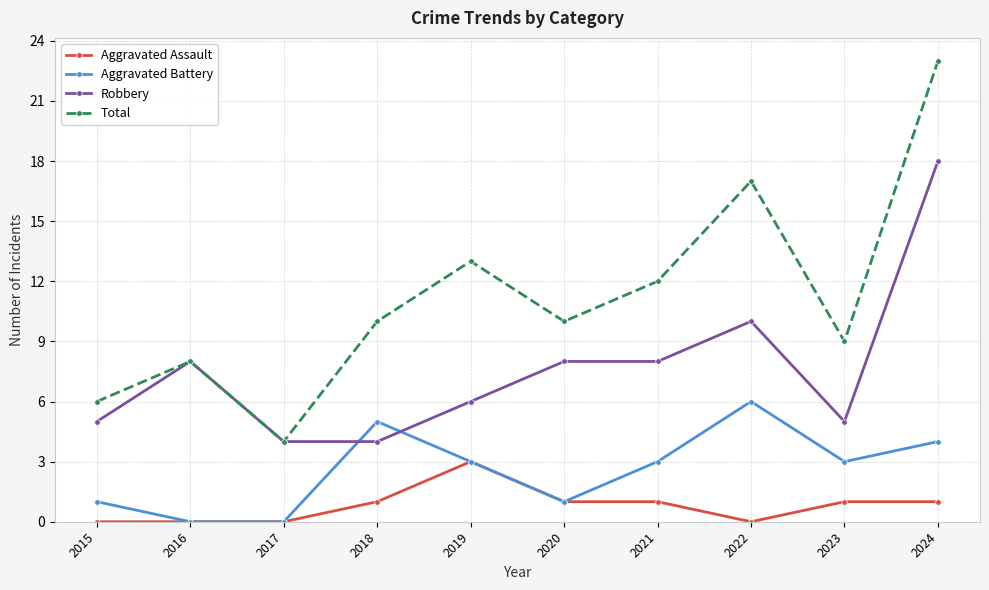

Reading right to left, what are all the values shown in this chart?

Aggravated Assault: 1	1	0	1	1	3	1	0	0	0
Aggravated Battery: 4	3	6	3	1	3	5	0	0	1
Robbery: 18	5	10	8	8	6	4	4	8	5
Total: 23	9	17	12	10	13	10	4	8	6